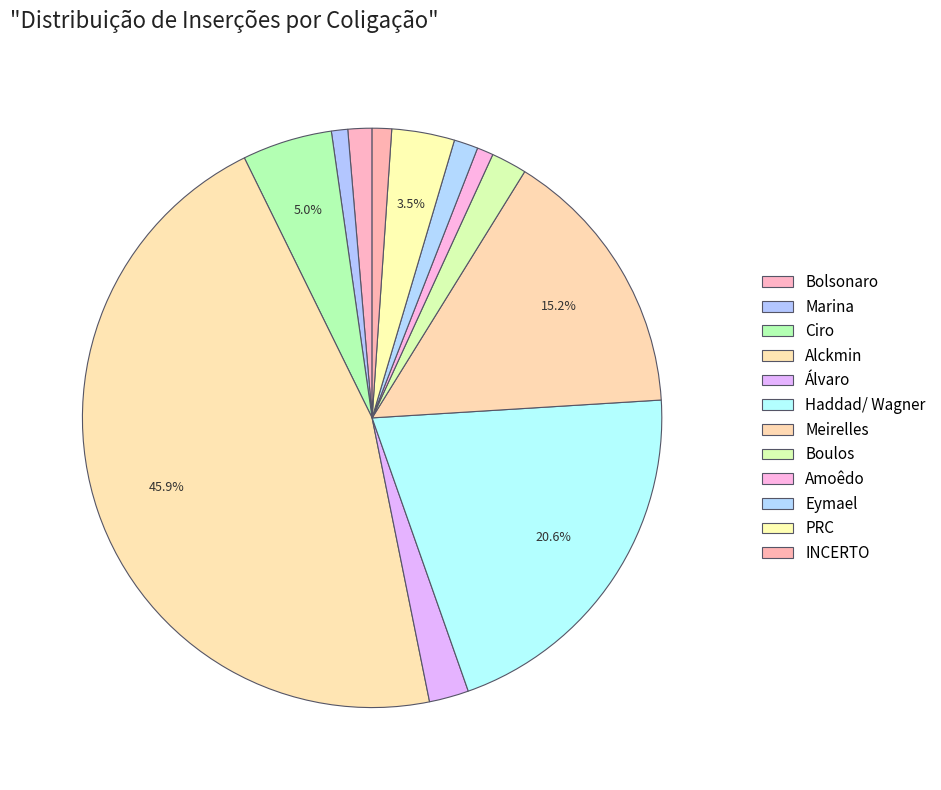

To the nearest percent, what is the average slice percentage?

8%